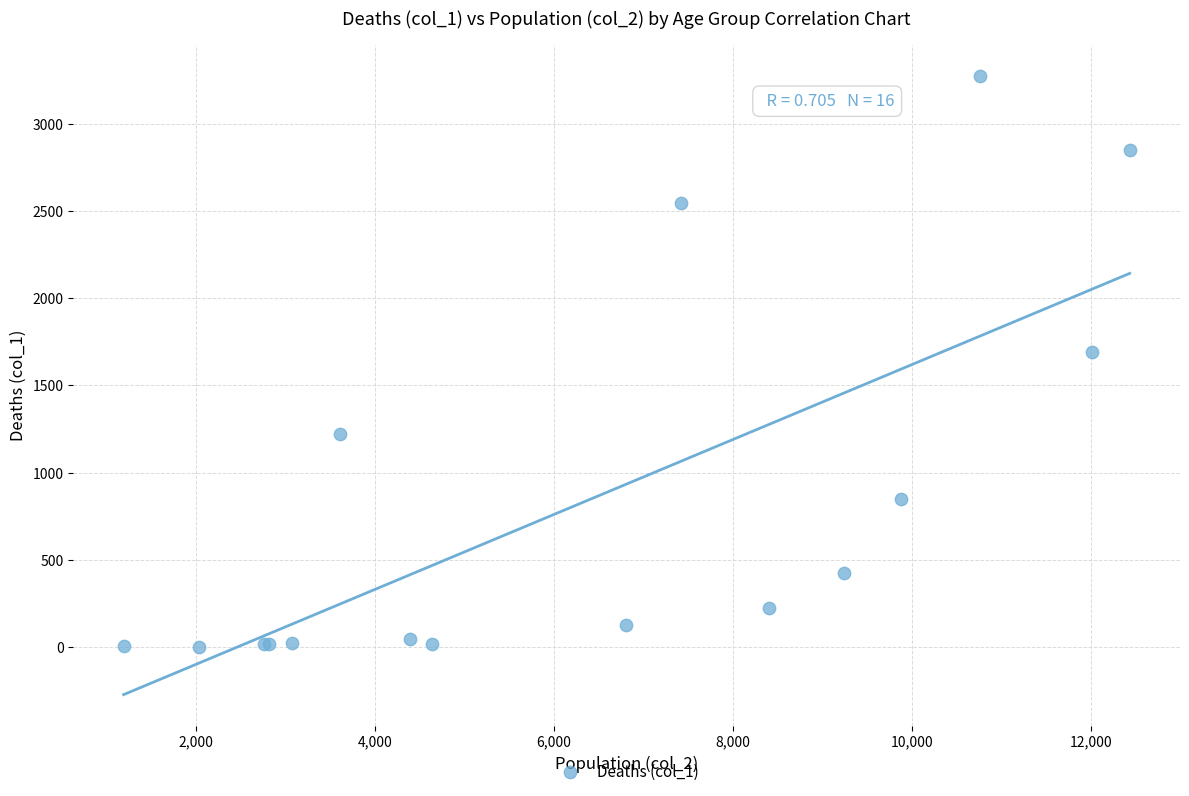

What Y value in the scatter plot is closest to 1638?

1690